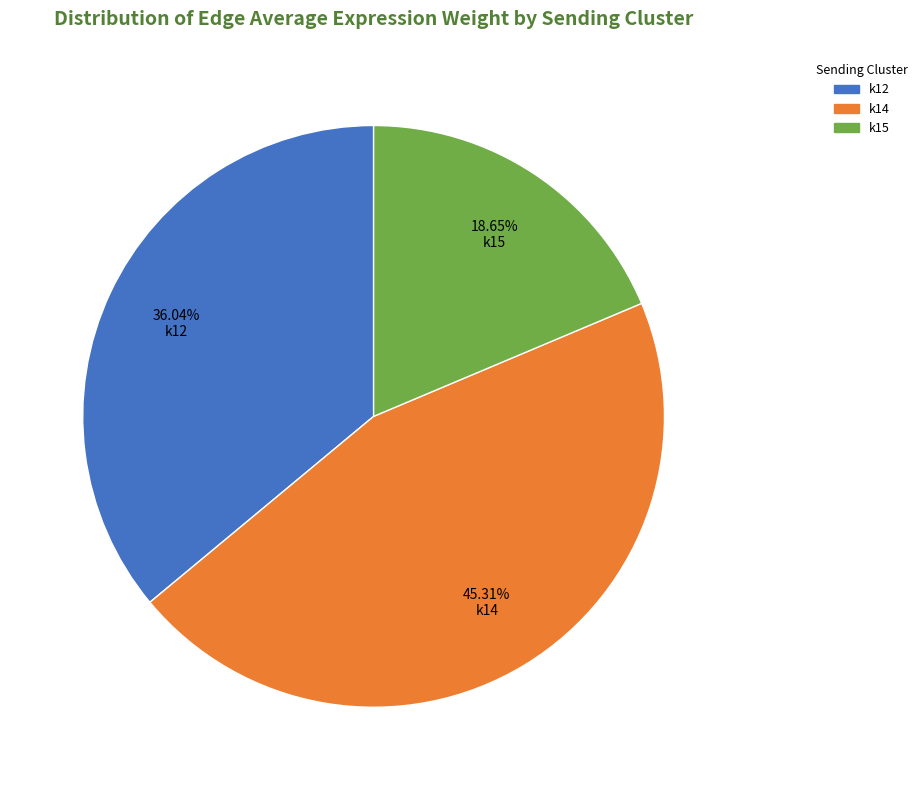

Which slice is the largest?

k14